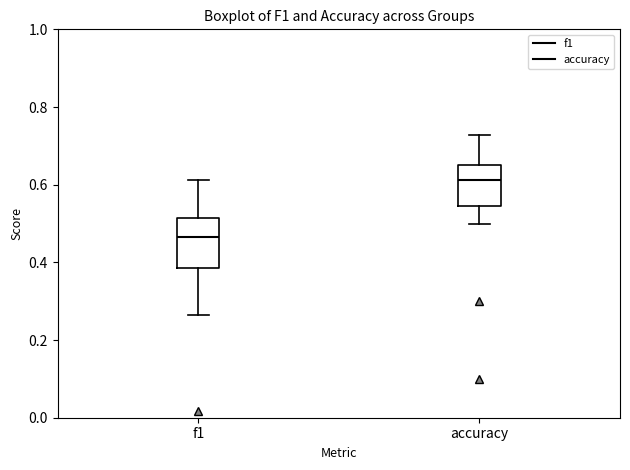

Reading left to right, read every box against the y-axis: the position of its median line, the range the box covers, and the ends of its whiskers. The values are not printed on the chart, so give them approximately, as read against the axis.

f1: median 0.46, box 0.38 to 0.52, whiskers 0.26 to 0.62
accuracy: median 0.62, box 0.54 to 0.66, whiskers 0.50 to 0.72